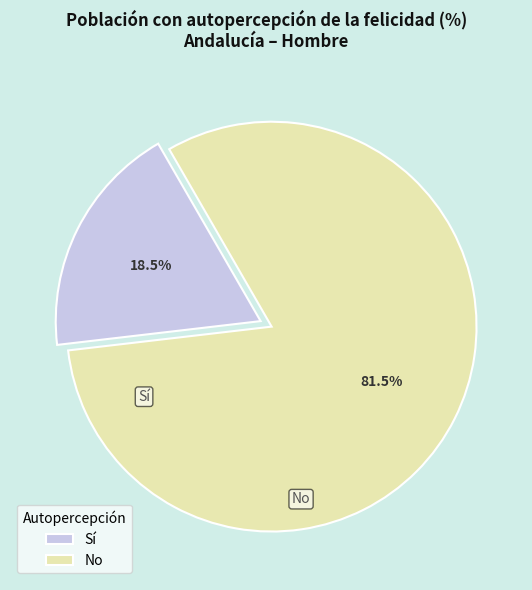

Which slice is the largest?

No